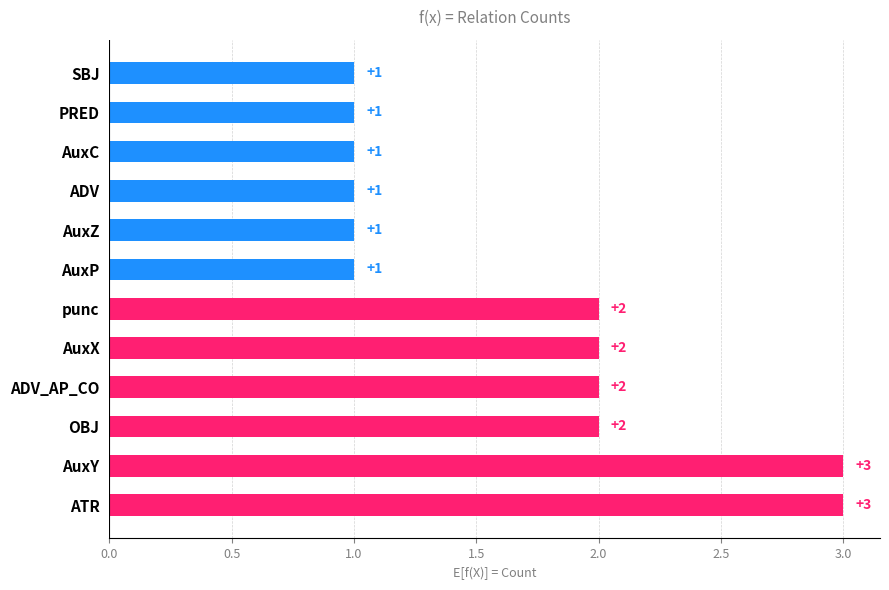

Reading bottom to top, extract all data points from this chart.

ATR=3	AuxY=3	OBJ=2	ADV_AP_CO=2	AuxX=2	punc=2	AuxP=1	AuxZ=1	ADV=1	AuxC=1	PRED=1	SBJ=1